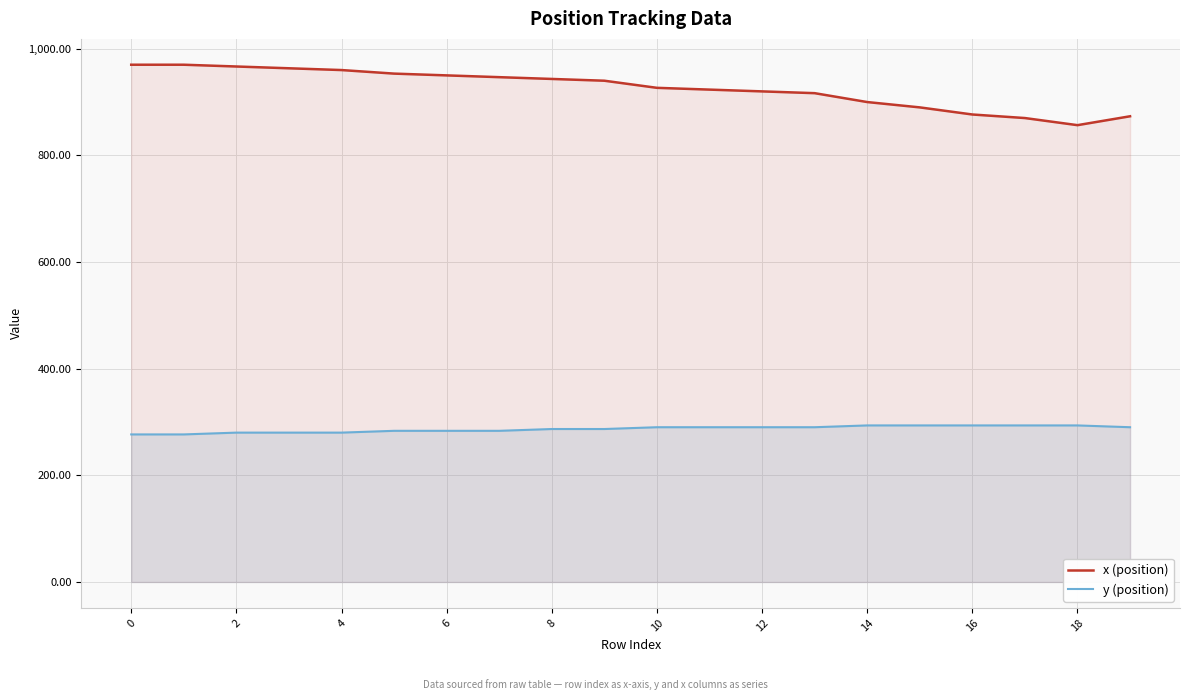

What is the difference between the maximum and minimum values in the y (position) series?

16.9